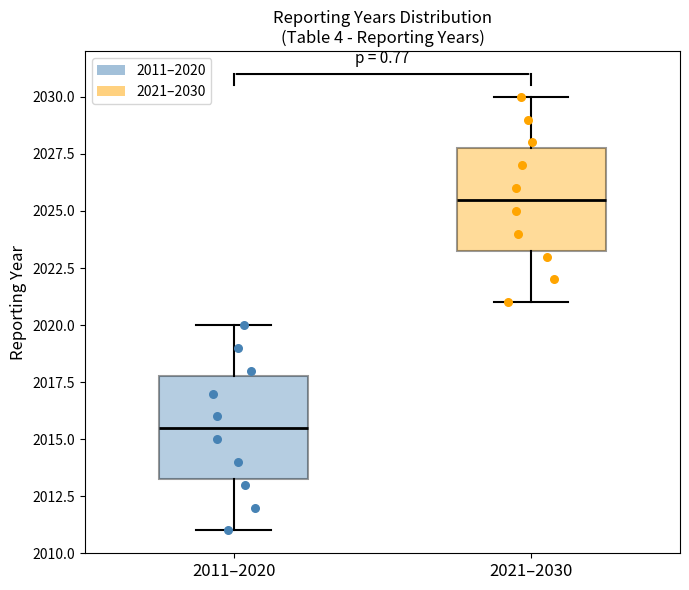

Where does the median line of the box for 2011–2020 sit on the y-axis? The values are not printed on the chart, so give them approximately, as read against the axis.

2015.5